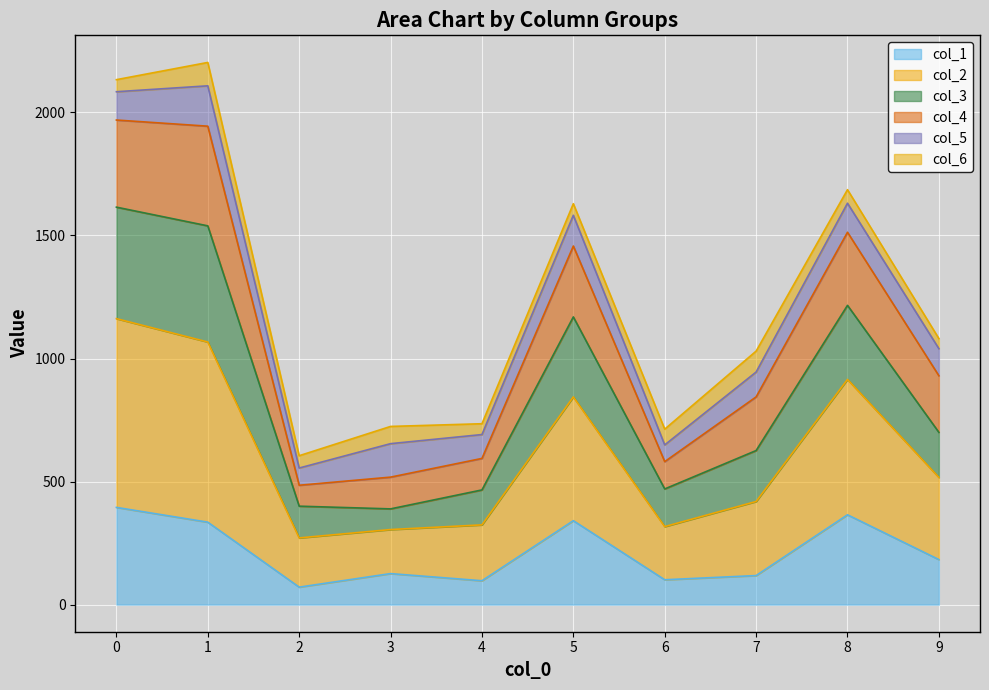

At which category does the chart reach its peak across all series?

1